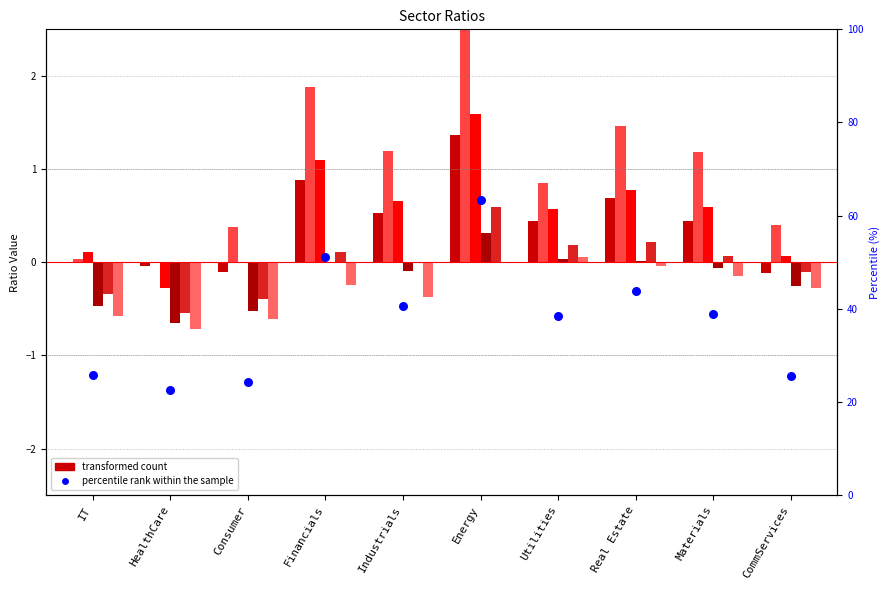

What is the total value across all series at Energy?

6.4